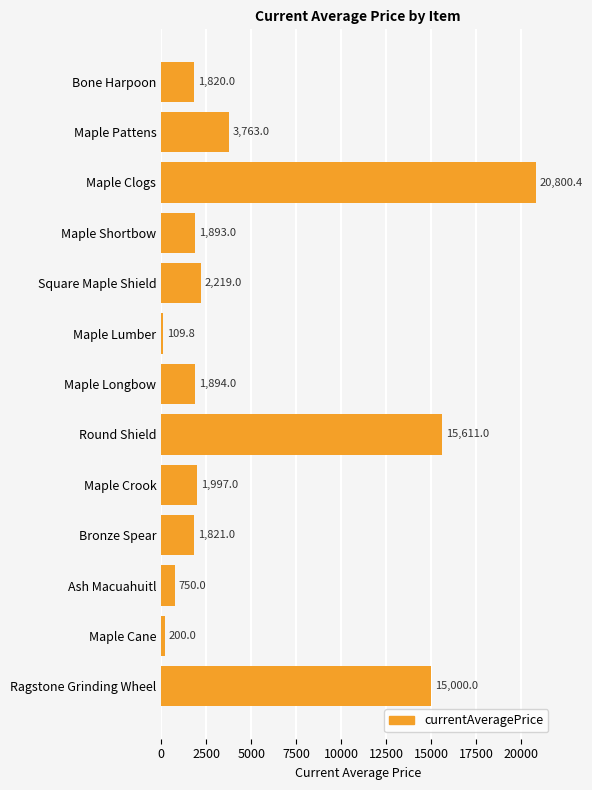

What is the sum of all values?

67878.2